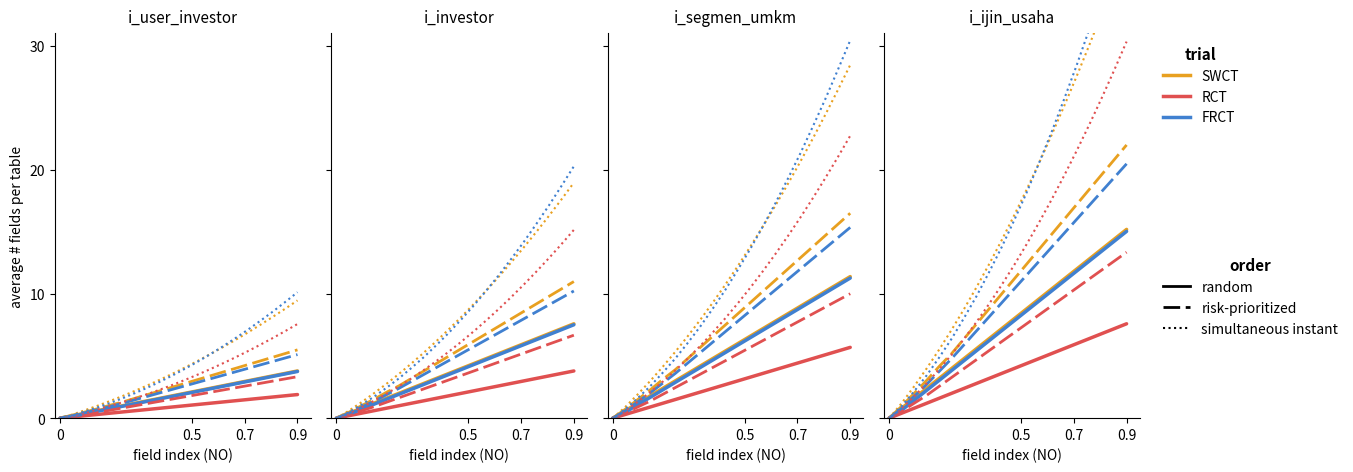

Which has a higher value, 0 or 0.9?

0.9